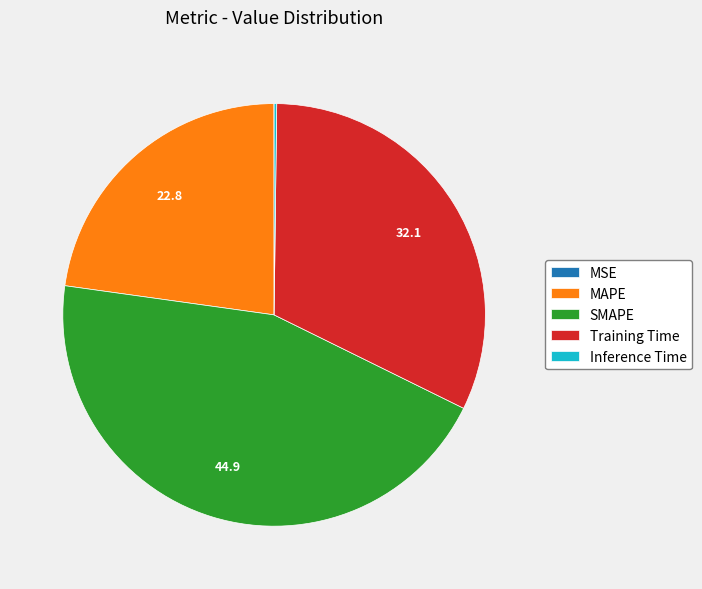

Which slice is the largest?

SMAPE